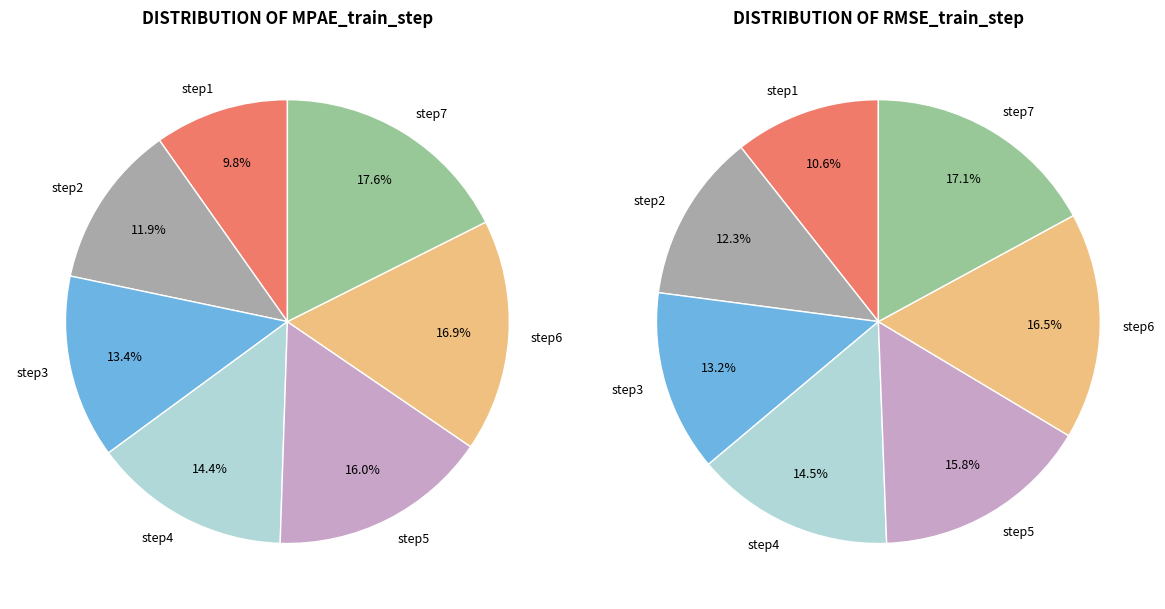

Count the number of slices in the pie.

7